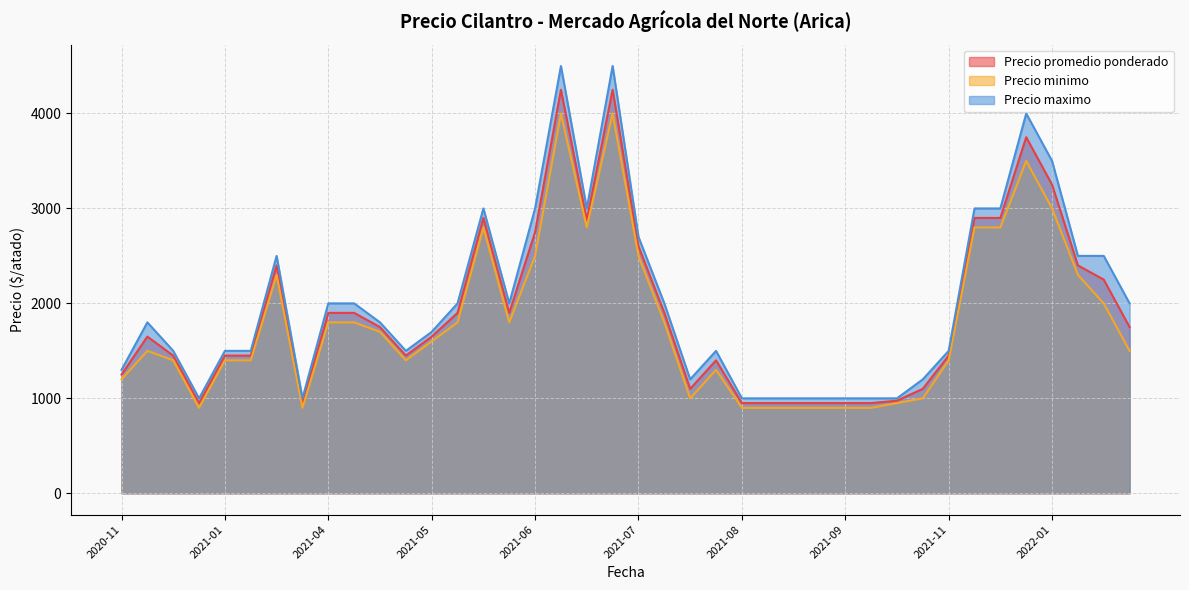

Which series has the largest range (max minus min)?

Precio maximo